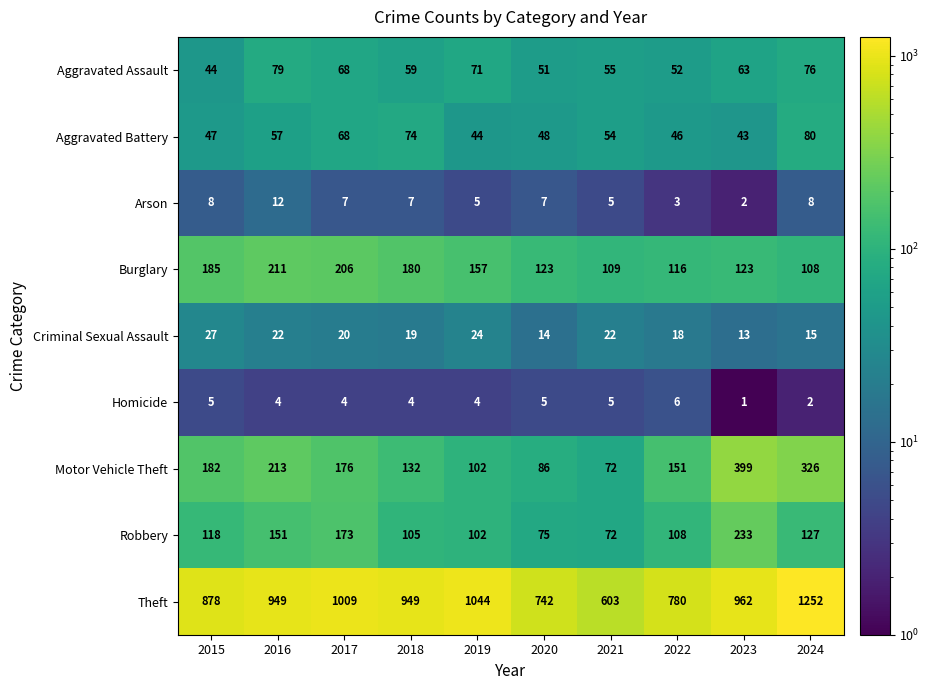

Is it true that Aggravated Assault equals 30 at 2018?

False